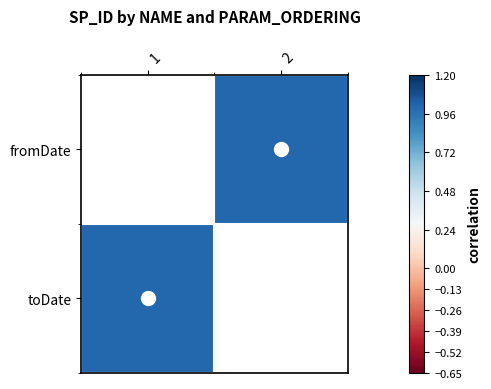

True or false: toDate has a value of 0.5 at 1.

False